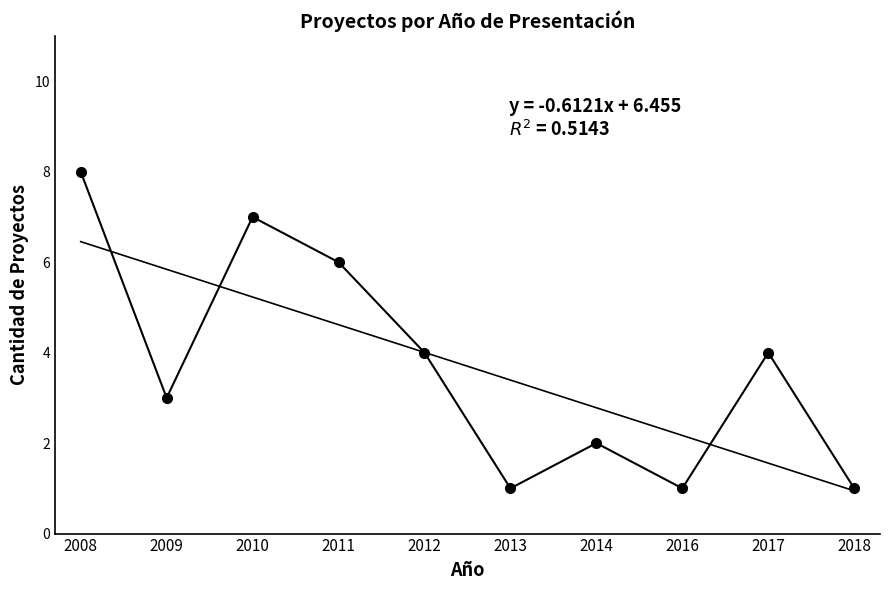

Is it true that the value at 2008 is 8?

True